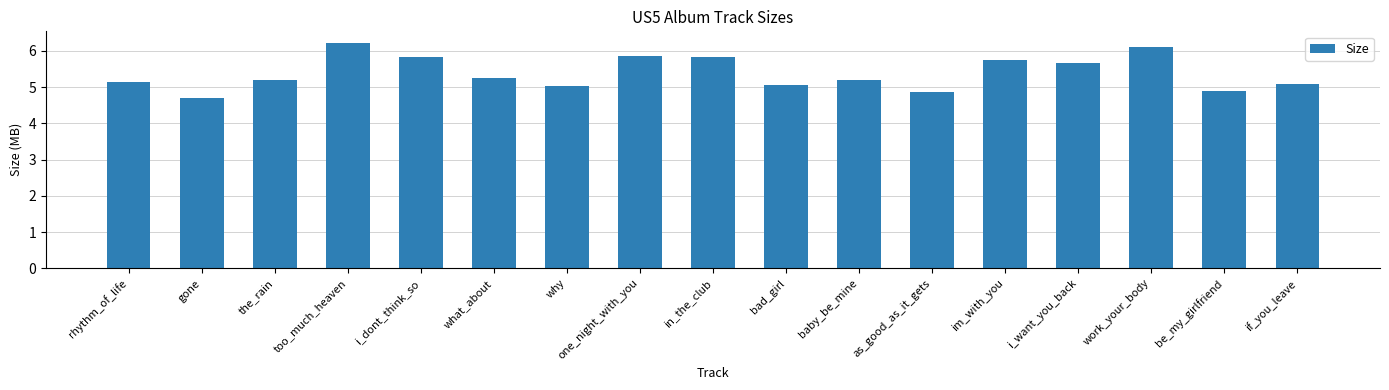

Count the number of data series in this chart.

1